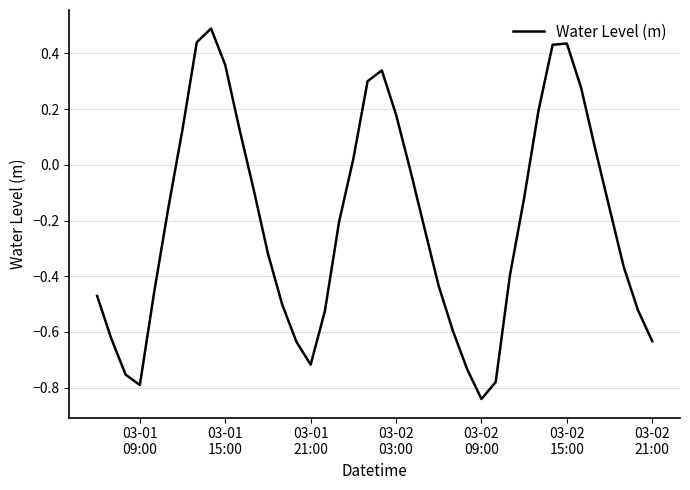

What is the greatest value displayed?

0.5